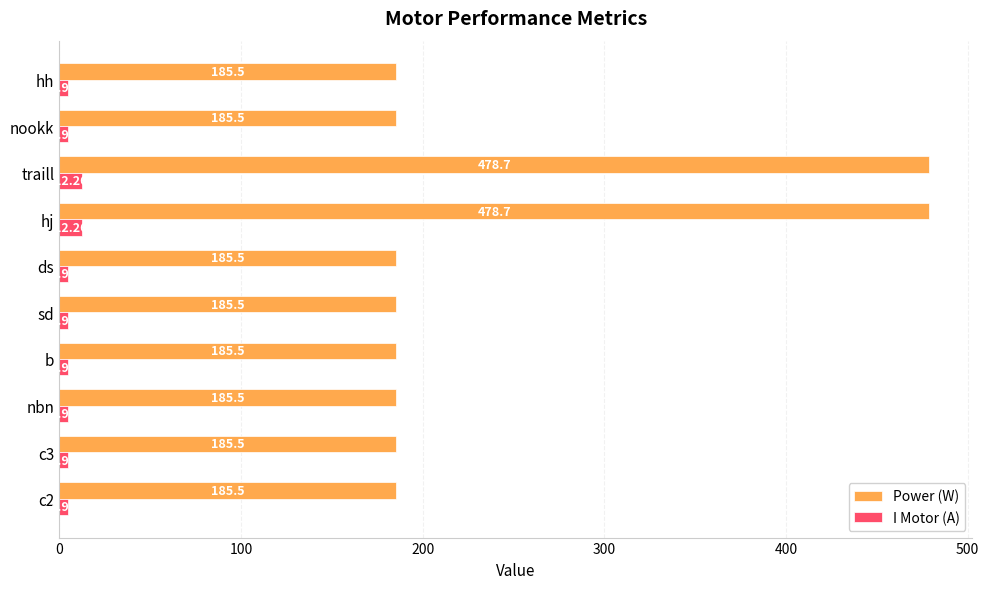

What is the sum of the Power (W) values at c3 and sd?

371.0